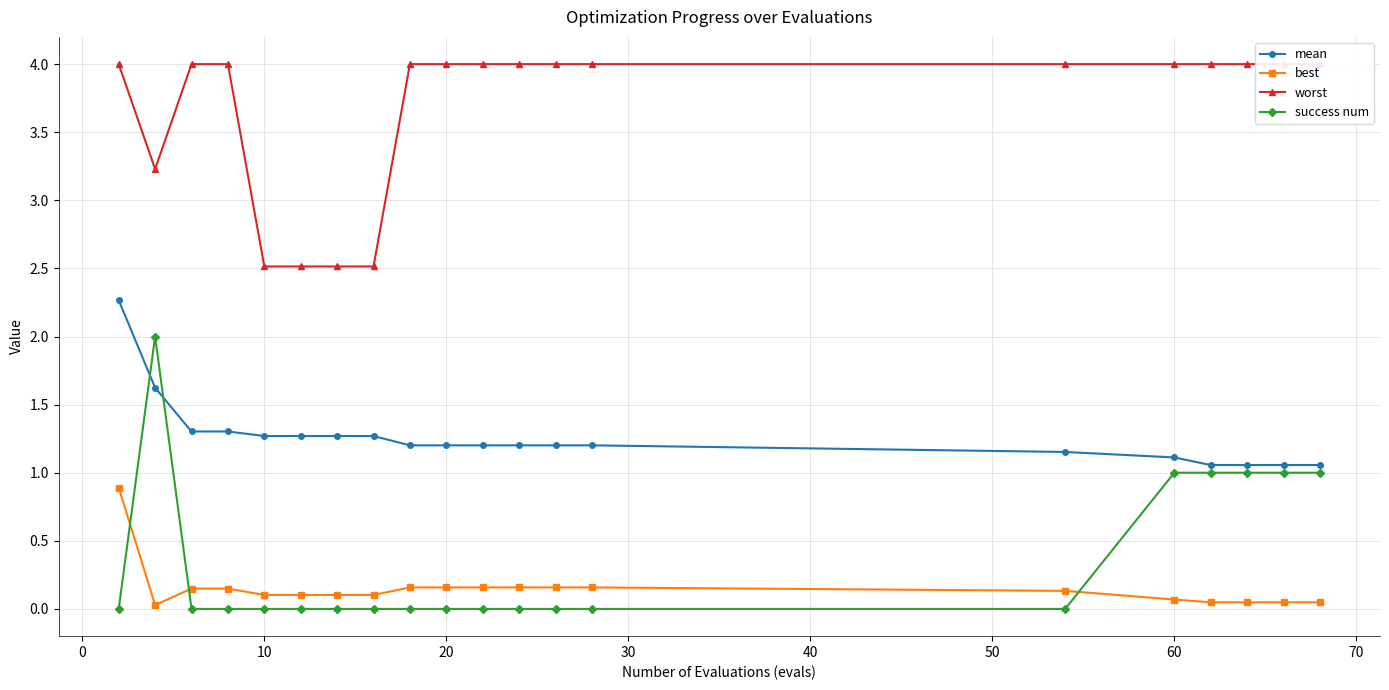

Is it true that success num equals 1.7 at 60?

False